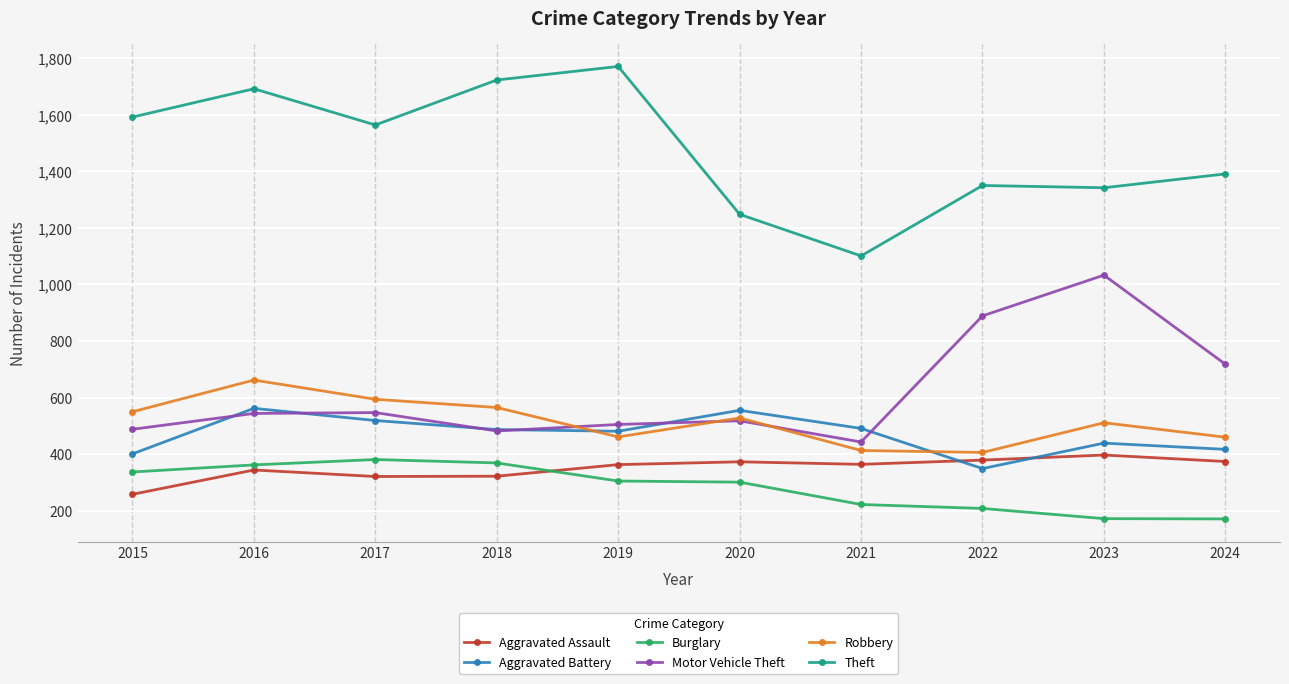

True or false: Theft and Aggravated Assault cross at least once.

False